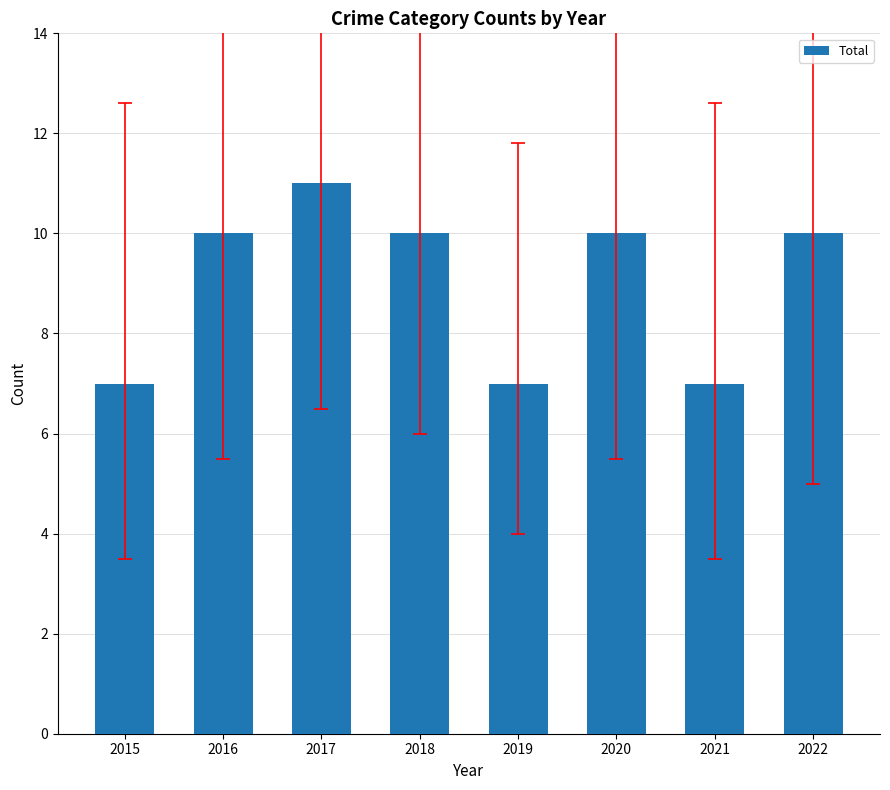

The value at 2021 is 7. True or false?

True